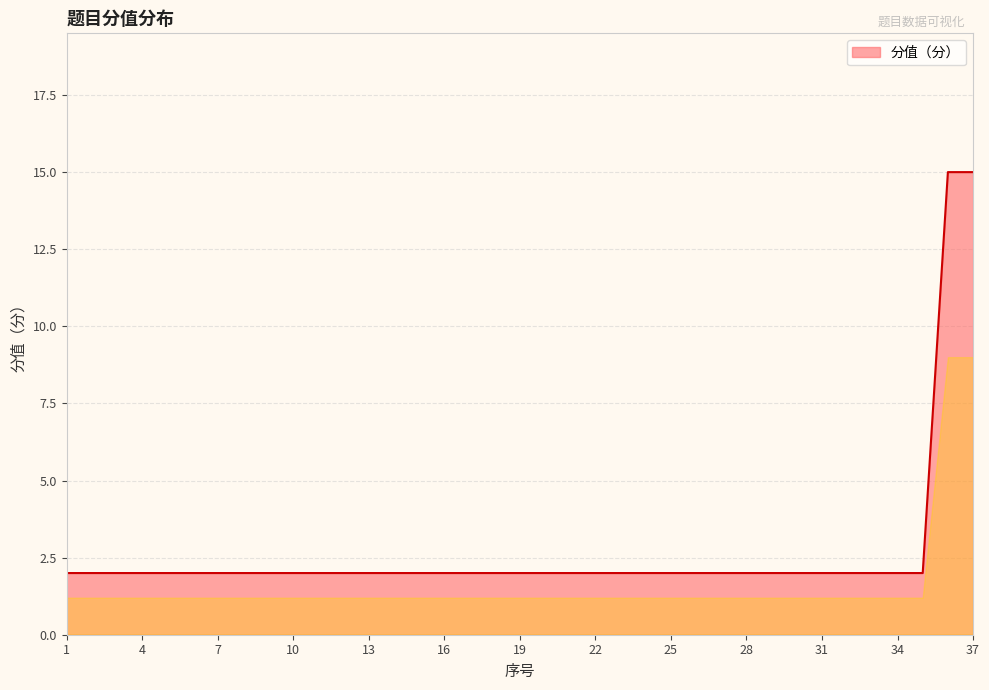

What is the maximum value shown in the chart?

15